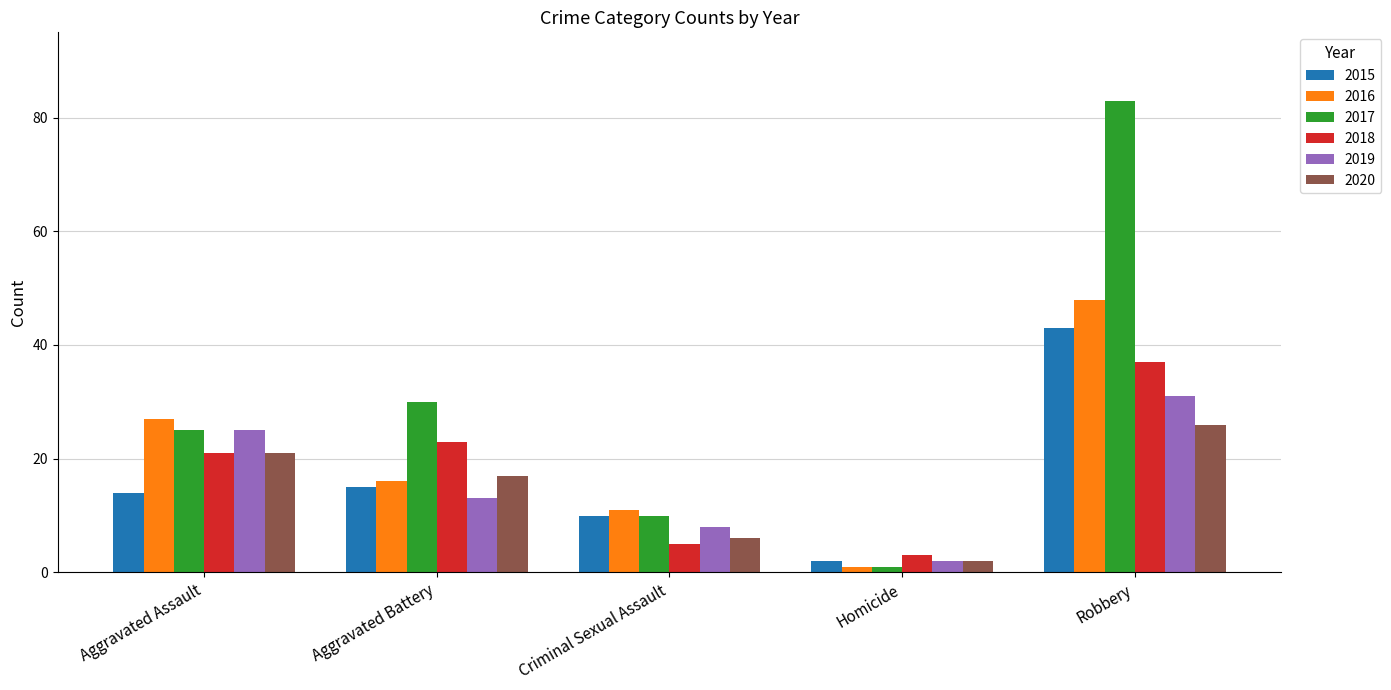

At how many categories does at least one series exceed 46?

1